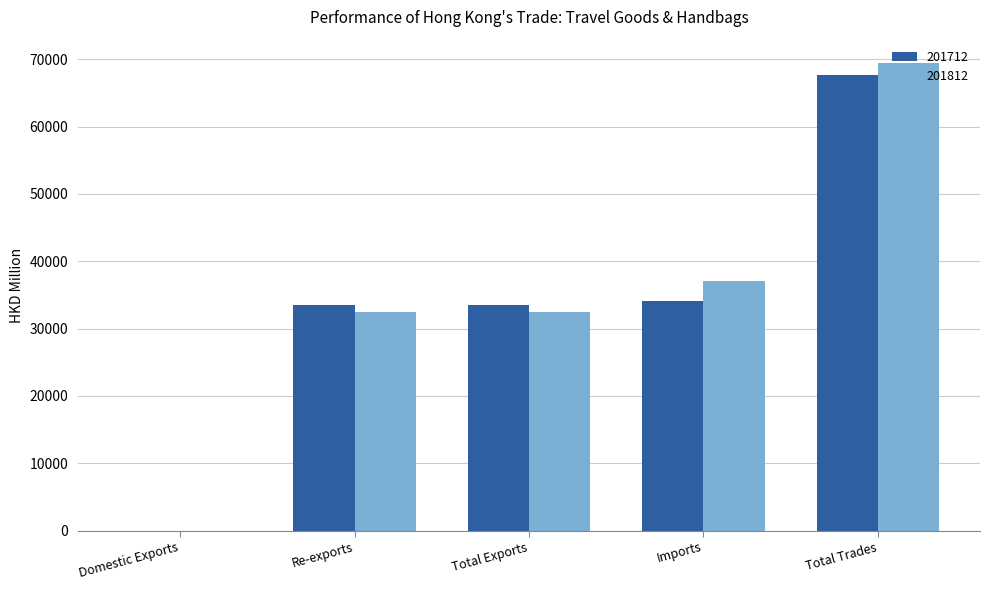

Between Total Exports and Total Trades, which series saw the biggest shift?

201812